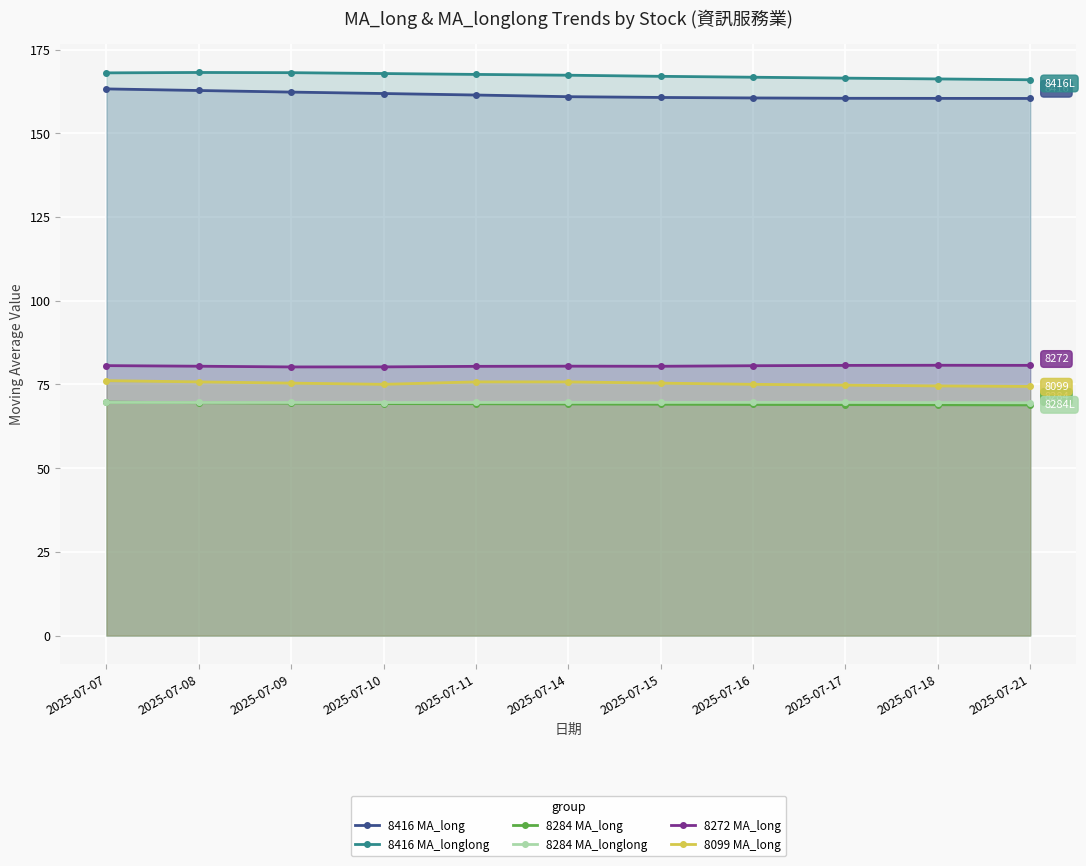

How many categories are shown in the chart?

11